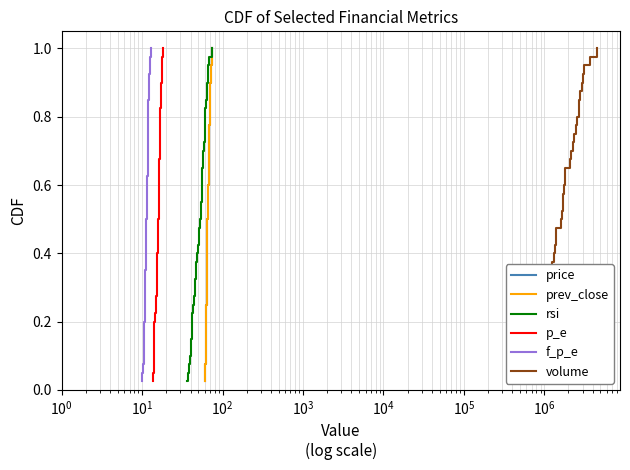

True or false: prev_close and f_p_e intersect in this chart.

False